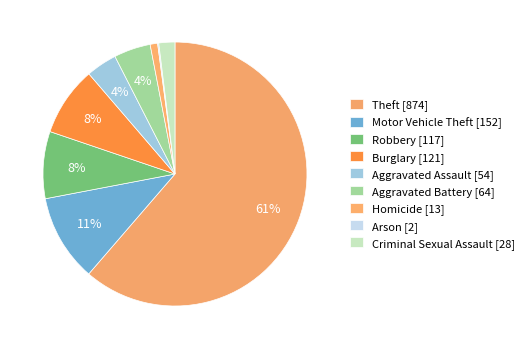

True or false: Theft accounts for 53% of the total.

False